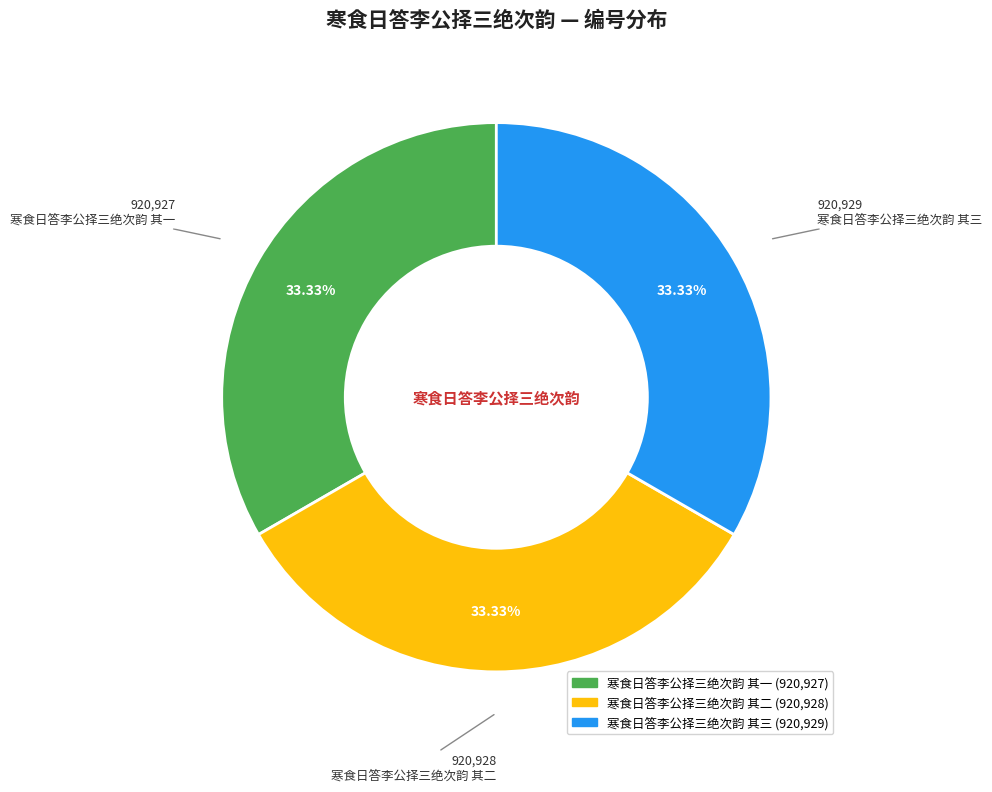

To the nearest percent, what percentage of the pie is 寒食日答李公择三绝次韵 其三?

33%